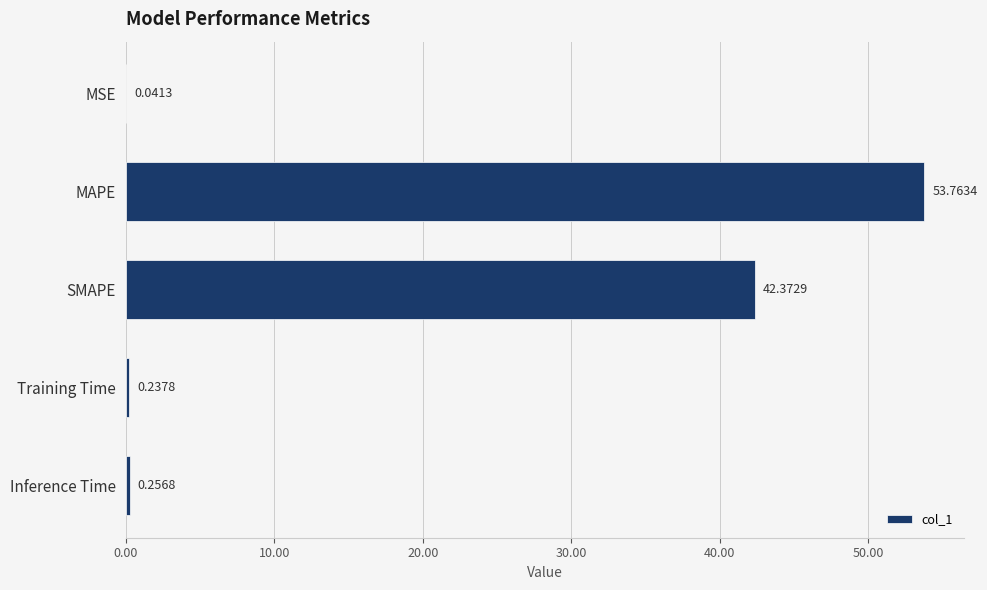

What is the change in value from MAPE to Inference Time?

-53.5